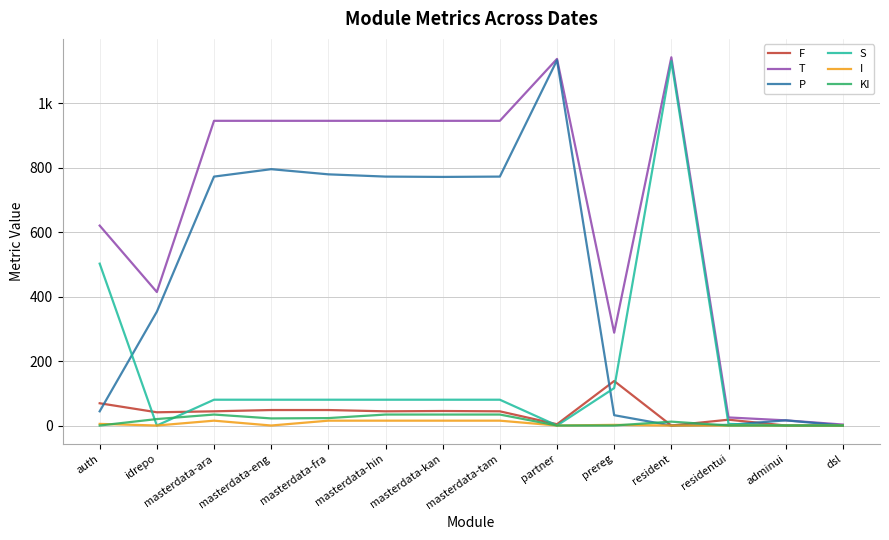

Does the chart display data point markers on the line(s)?

No